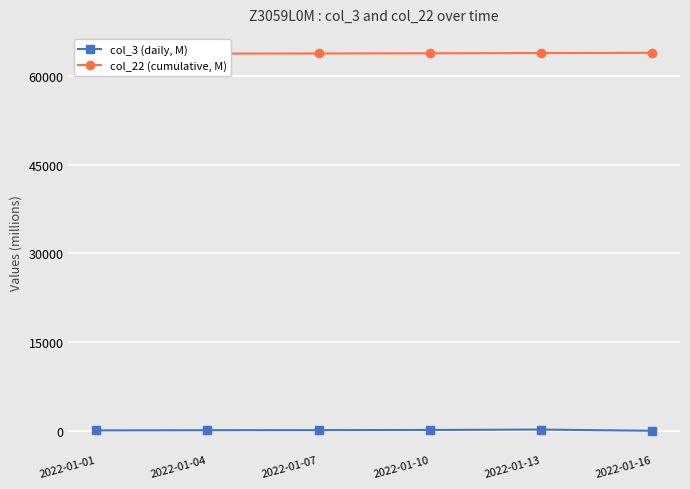

True or false: col_3 (daily, M) has a value of 8.5 at 2022-01-16.

False